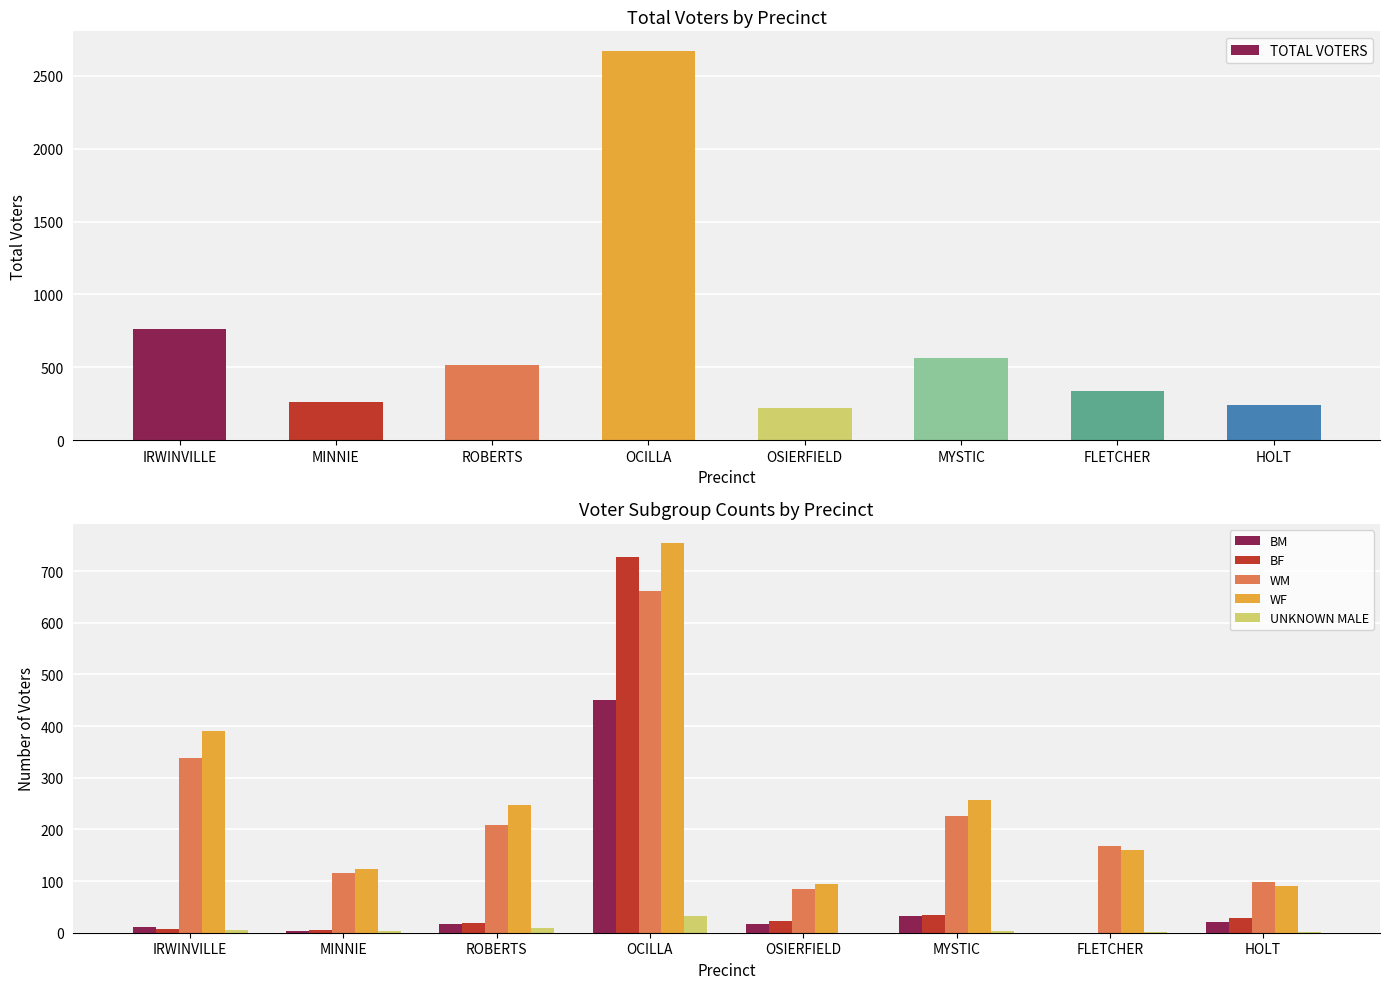

Rank the categories by BM value from highest to lowest.

OCILLA, MYSTIC, HOLT, OSIERFIELD, ROBERTS, IRWINVILLE, MINNIE, FLETCHER